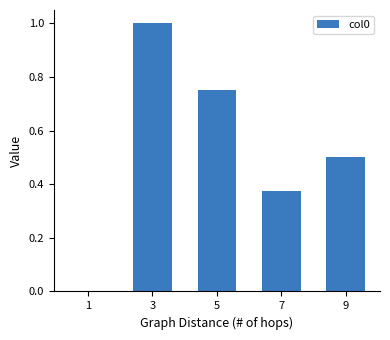

The value at 5 is 1.3. True or false?

False